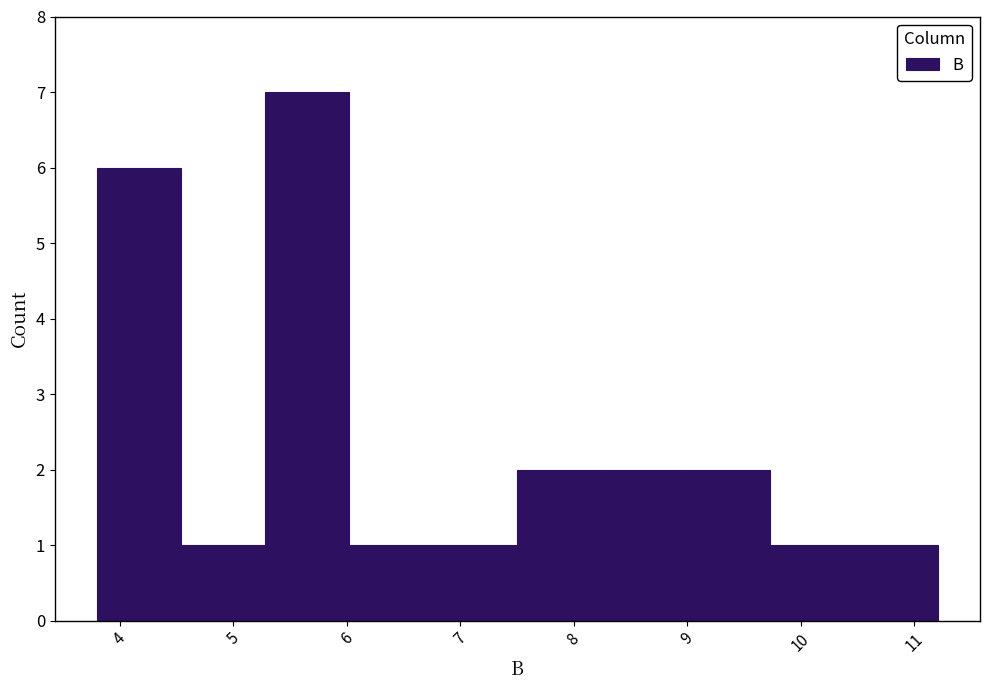

Reading left to right, transcribe this chart: for each bar, give the range it covers on the x-axis and its height. Neither the bar edges nor the heights are printed on the chart, so give them approximately, as read against the axes.

3.8 to 4.5: 6
4.5 to 5.3: 1
5.3 to 6.0: 7
6.0 to 6.8: 1
6.8 to 7.5: 1
7.5 to 8.2: 2
8.2 to 9.0: 2
9.0 to 9.7: 2
9.7 to 10.5: 1
10.5 to 11.2: 1